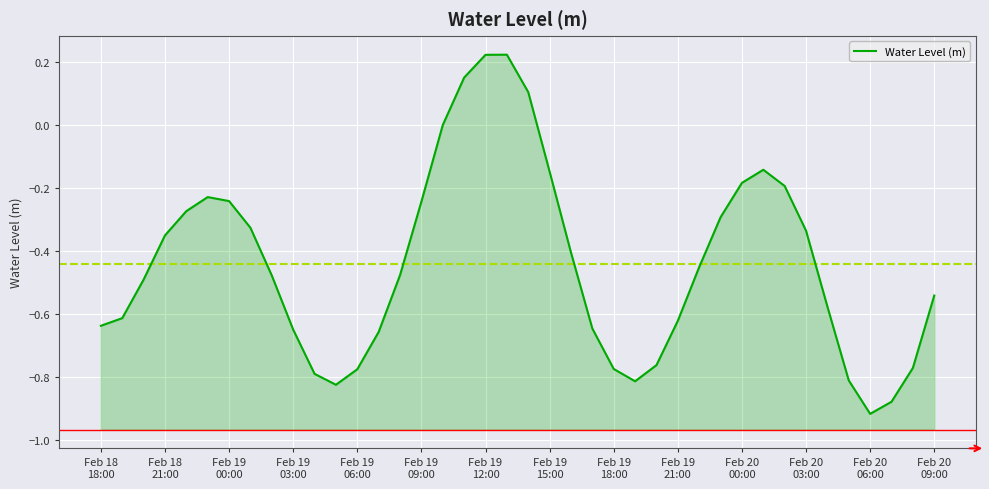

What is the average value?

-0.4